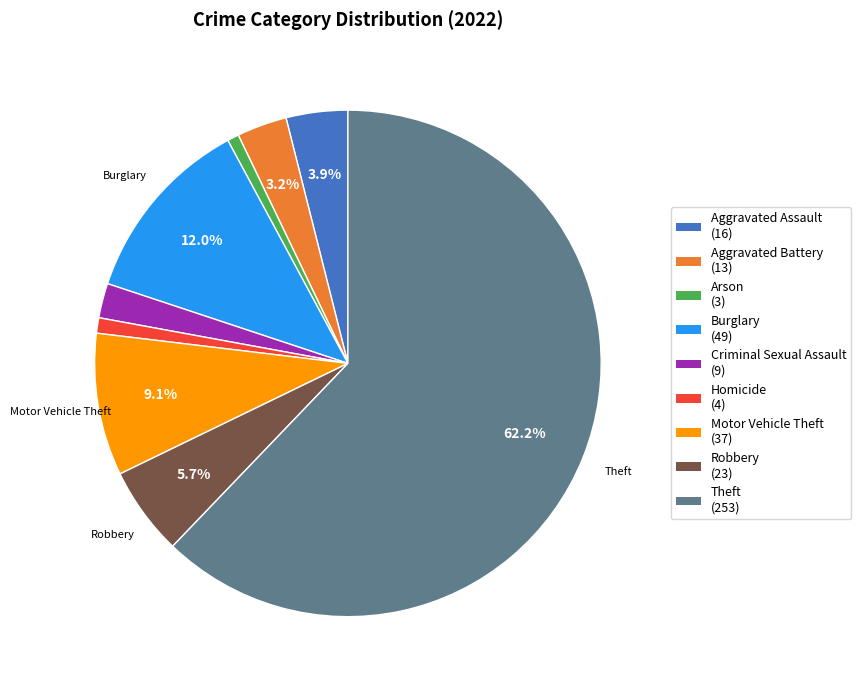

Is there a majority slice in this chart?

Yes